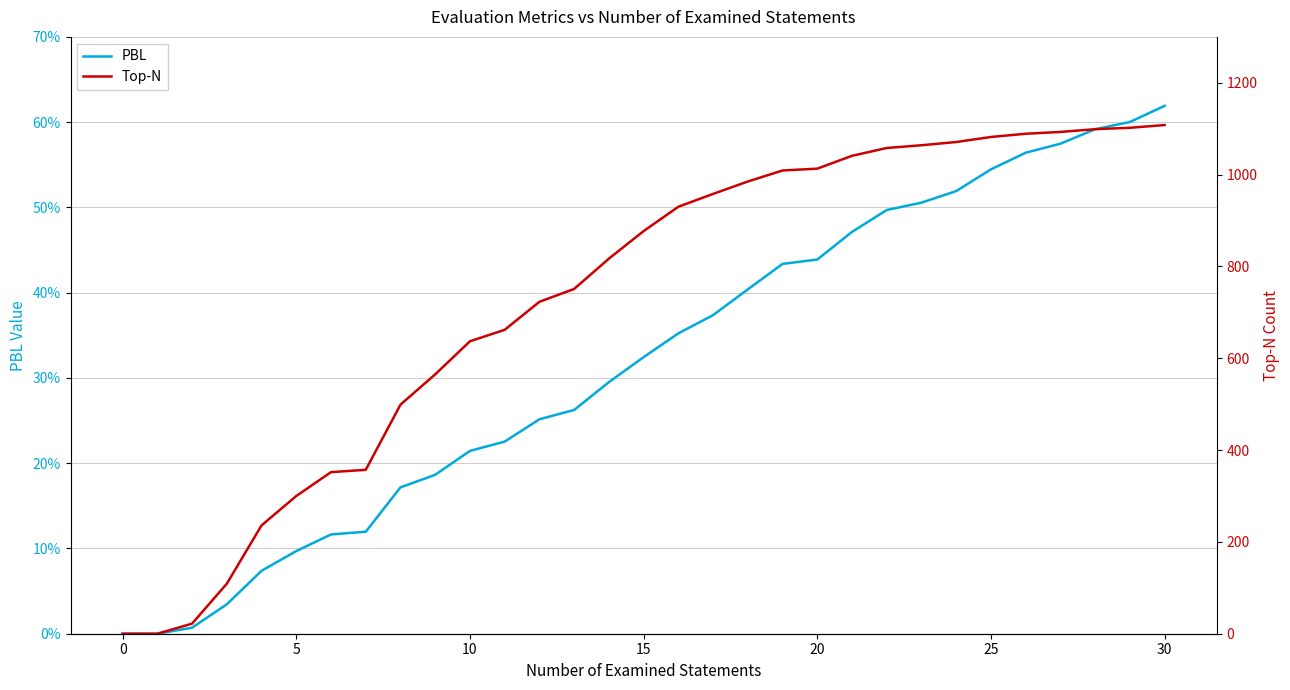

How many data points in PBL are above 0?

29